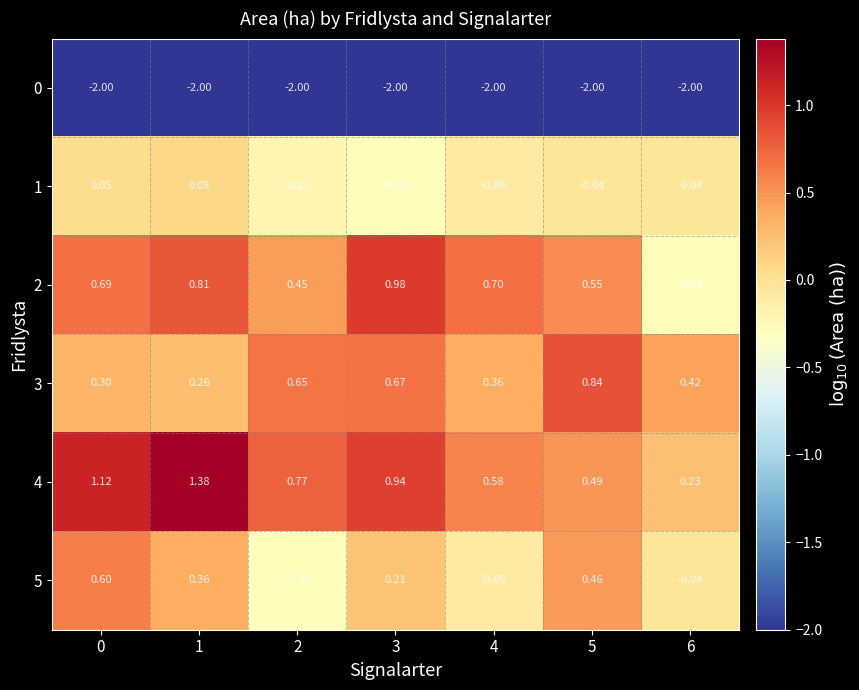

Between 5 and 0, which is larger?

5